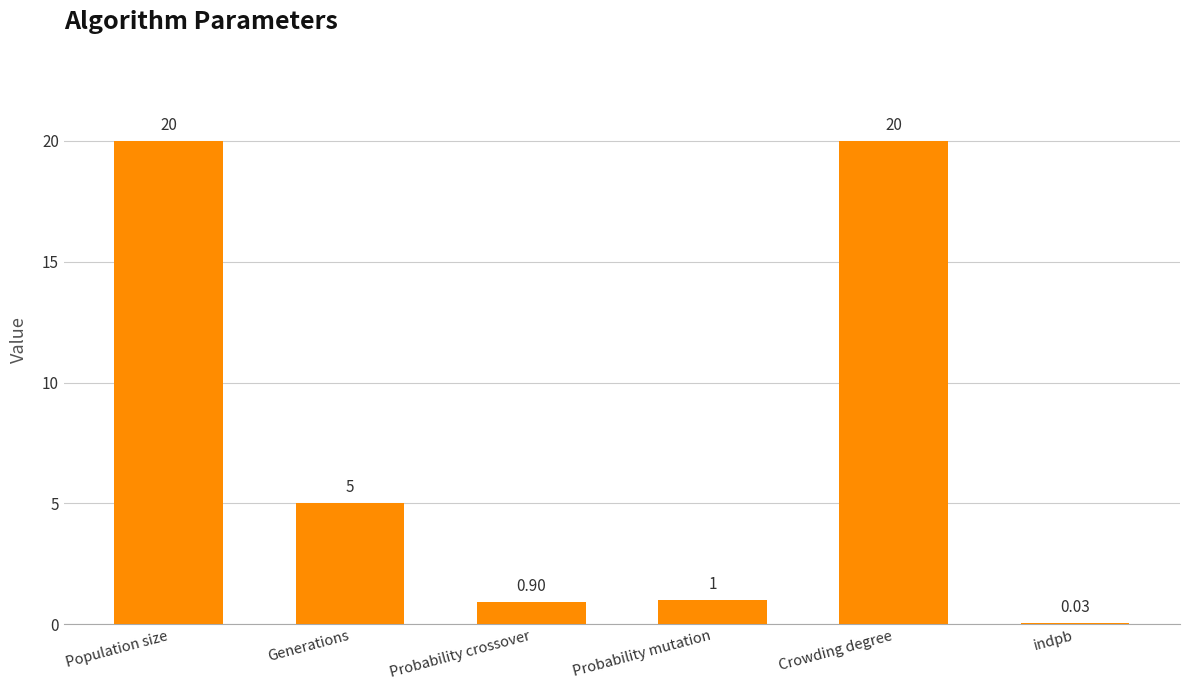

Are the bars horizontal?

No